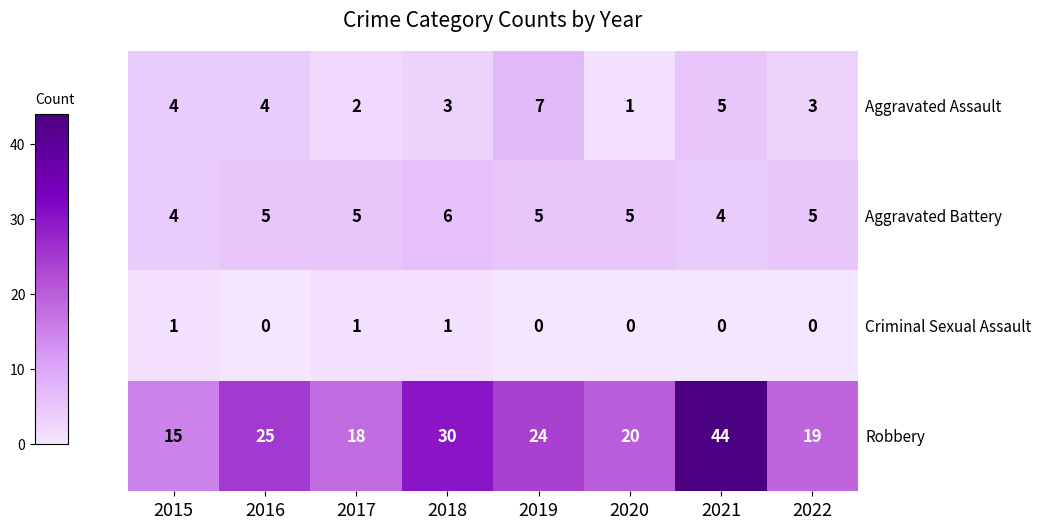

What is the total value across all series at 2017?

26